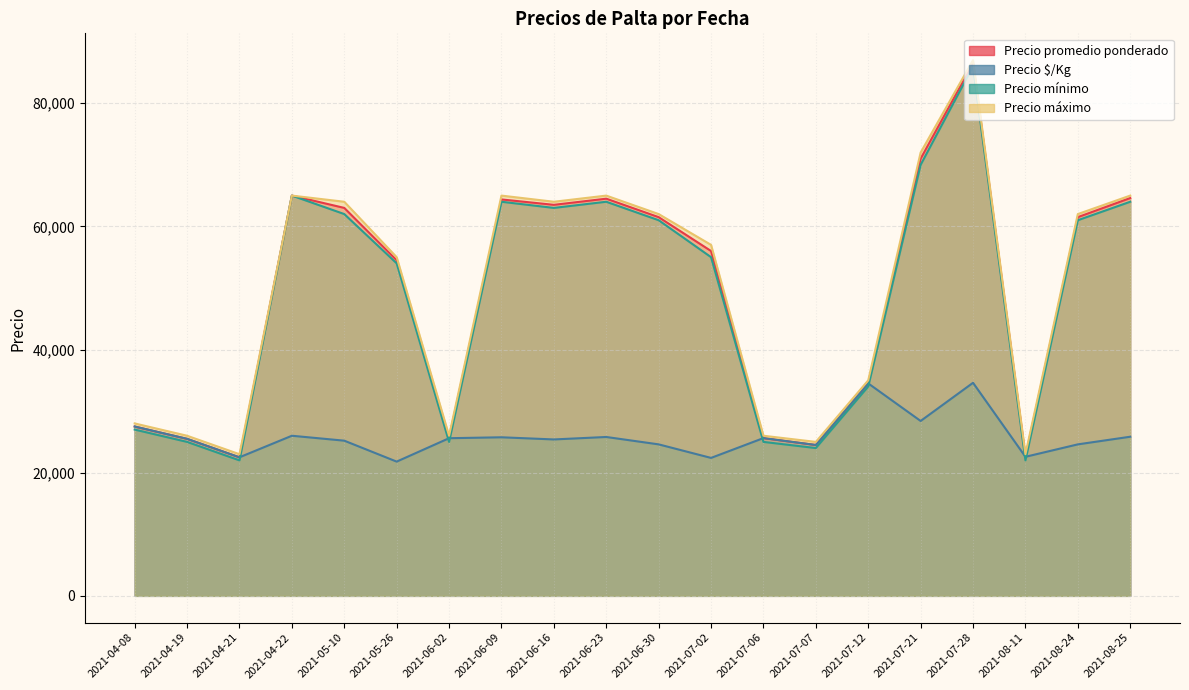

What is the label of the 20th point from the right?

2021-04-08